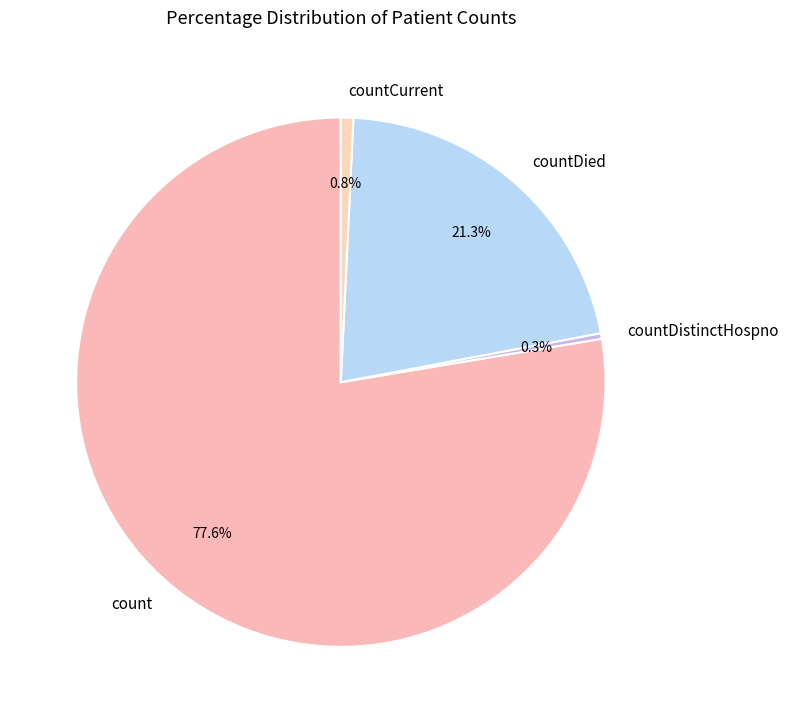

Which category has the biggest portion of the pie?

count